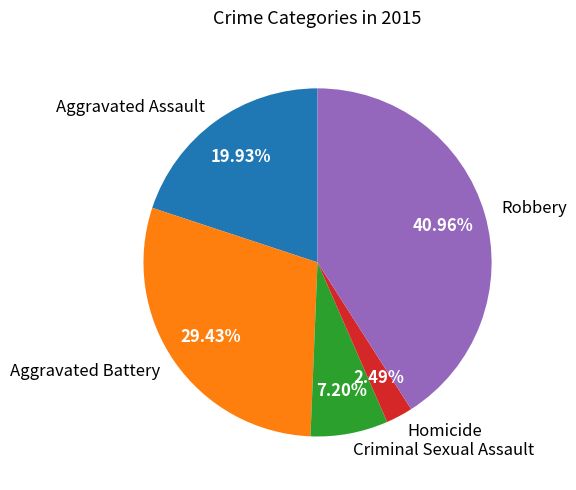

To the nearest percent, what portion does Homicide represent?

2%